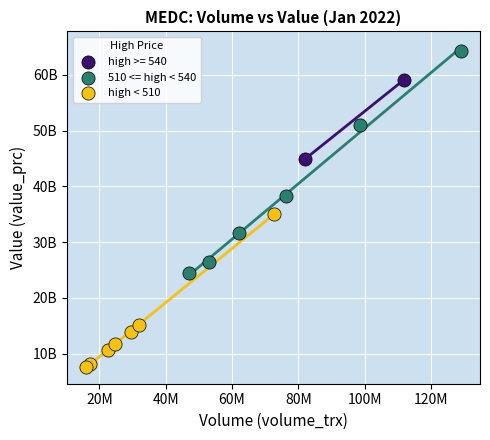

Which series reaches the maximum Y coordinate?

510 <= high < 540